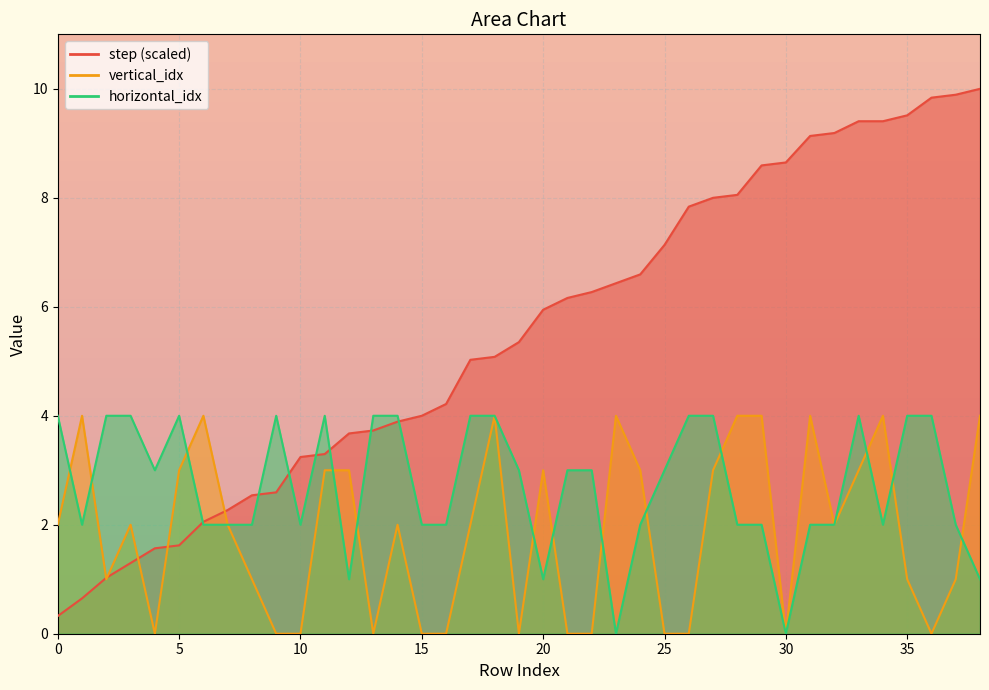

What is the greatest value displayed?

10.0